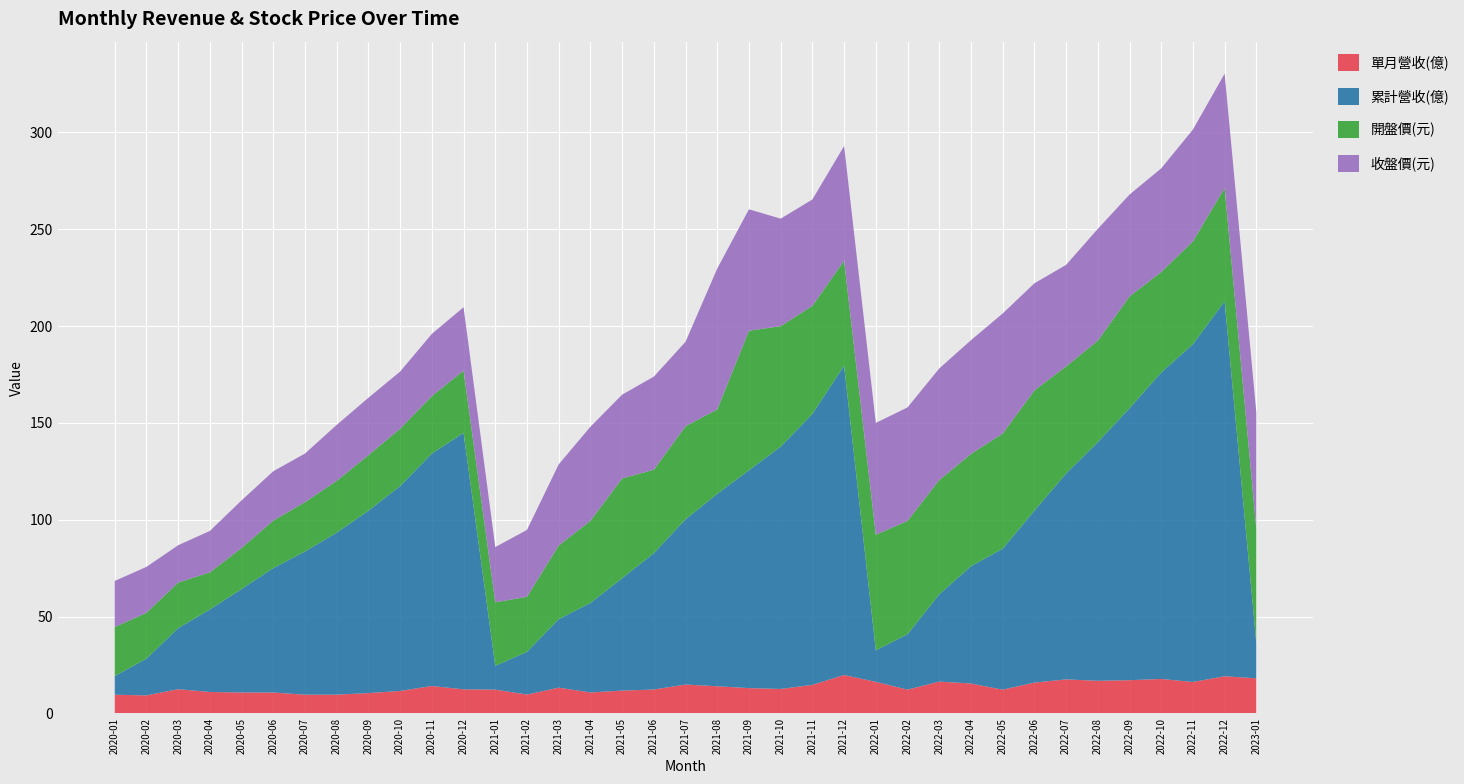

Reading left to right, extract all data points from this chart.

單月營收(億): 2020-01=9.7	2020-02=9.3	2020-03=12.5	2020-04=11.1	2020-05=10.8	2020-06=10.8	2020-07=9.7	2020-08=9.7	2020-09=10.5	2020-10=11.6	2020-11=14.2	2020-12=12.4	2021-01=12.3	2021-02=9.8	2021-03=13.3	2021-04=10.8	2021-05=11.8	2021-06=12.4	2021-07=14.9	2021-08=14.0	2021-09=13.1	2021-10=12.7	2021-11=14.8	2021-12=19.9	2022-01=16.3	2022-02=12.3	2022-03=16.4	2022-04=15.5	2022-05=12.3	2022-06=15.9	2022-07=17.6	2022-08=16.9	2022-09=17.2	2022-10=17.8	2022-11=16.2	2022-12=19.2	2023-01=18.1
累計營收(億): 2020-01=9.7	2020-02=19.0	2020-03=31.5	2020-04=42.6	2020-05=53.4	2020-06=64.2	2020-07=73.9	2020-08=83.7	2020-09=94.2	2020-10=105.8	2020-11=120.0	2020-12=132.4	2021-01=12.3	2021-02=22.1	2021-03=35.4	2021-04=46.2	2021-05=58.0	2021-06=70.4	2021-07=85.3	2021-08=99.4	2021-09=112.5	2021-10=125.1	2021-11=139.9	2021-12=159.7	2022-01=16.3	2022-02=28.6	2022-03=45.0	2022-04=60.5	2022-05=72.8	2022-06=88.7	2022-07=106.3	2022-08=123.2	2022-09=140.4	2022-10=158.2	2022-11=174.4	2022-12=193.6	2023-01=18.1
開盤價(元): 2020-01=25.3	2020-02=23.6	2020-03=23.6	2020-04=19.1	2020-05=21.2	2020-06=24.6	2020-07=25.4	2020-08=26.8	2020-09=28.7	2020-10=29.6	2020-11=29.7	2020-12=32.1	2021-01=32.8	2021-02=28.4	2021-03=38.0	2021-04=42.4	2021-05=51.5	2021-06=43.1	2021-07=48.0	2021-08=43.6	2021-09=72.0	2021-10=62.2	2021-11=55.8	2021-12=54.2	2022-01=59.7	2022-02=58.5	2022-03=59.0	2022-04=58.0	2022-05=59.4	2022-06=62.1	2022-07=55.3	2022-08=52.4	2022-09=57.7	2022-10=51.9	2022-11=53.1	2022-12=58.5	2023-01=59.0
收盤價(元): 2020-01=23.8	2020-02=23.7	2020-03=19.2	2020-04=21.4	2020-05=24.6	2020-06=25.4	2020-07=25.1	2020-08=28.9	2020-09=29.6	2020-10=29.5	2020-11=32.1	2020-12=32.7	2021-01=28.5	2021-02=34.5	2021-03=41.9	2021-04=48.5	2021-05=43.2	2021-06=48.0	2021-07=43.6	2021-08=72.7	2021-09=62.7	2021-10=55.5	2021-11=54.9	2021-12=59.2	2022-01=57.7	2022-02=58.6	2022-03=57.6	2022-04=58.7	2022-05=62.0	2022-06=55.3	2022-07=52.4	2022-08=57.7	2022-09=52.6	2022-10=53.5	2022-11=57.7	2022-12=59.0	2023-01=60.1